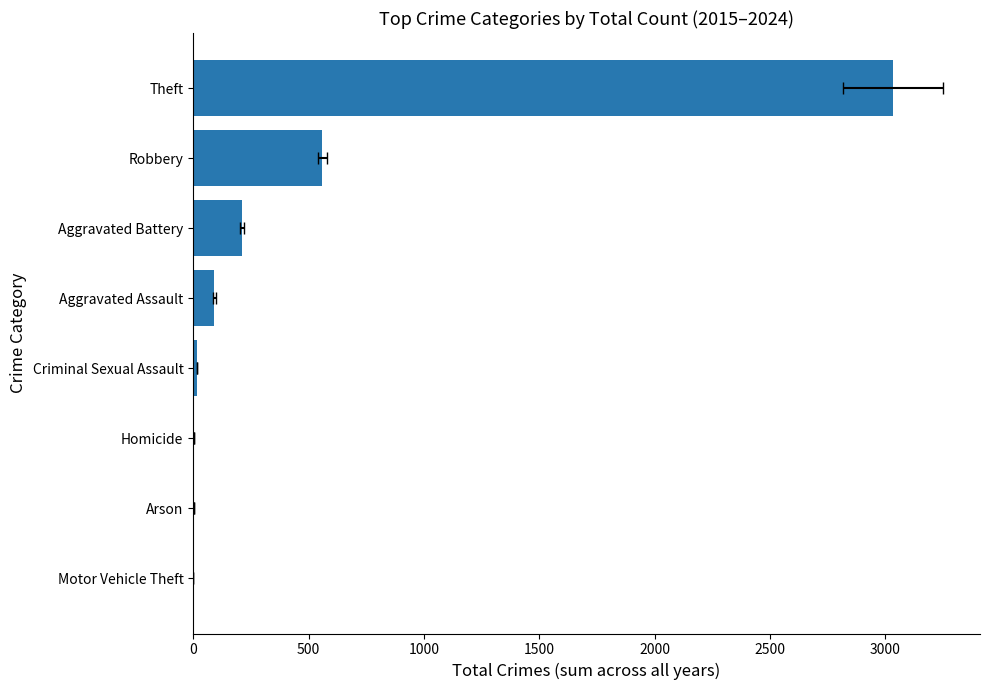

Reading left to right, transcribe all the data shown in this chart.

1	3	4	17	92	211	559	3032